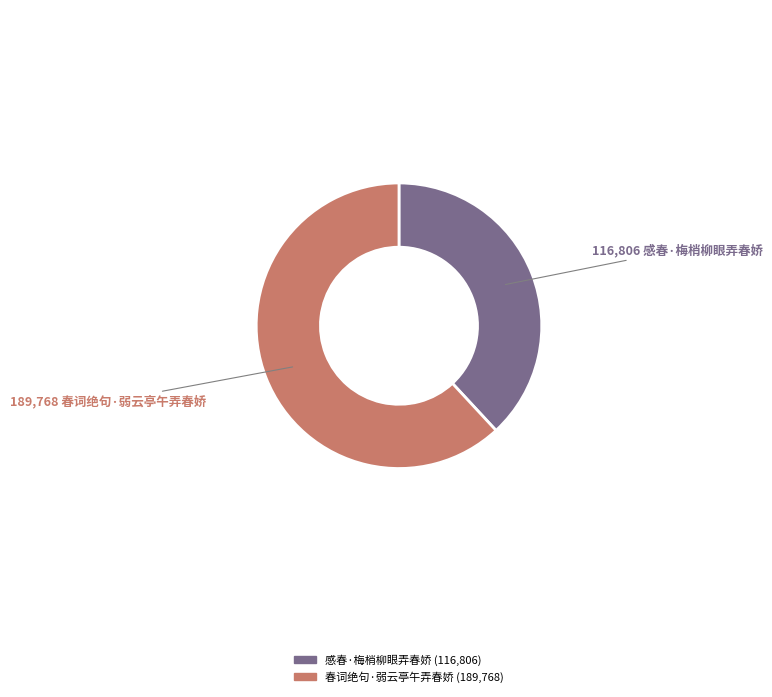

Is the sum of 春词绝句·弱云亭午弄春娇 and 感春·梅梢柳眼弄春娇 greater than half?

Yes